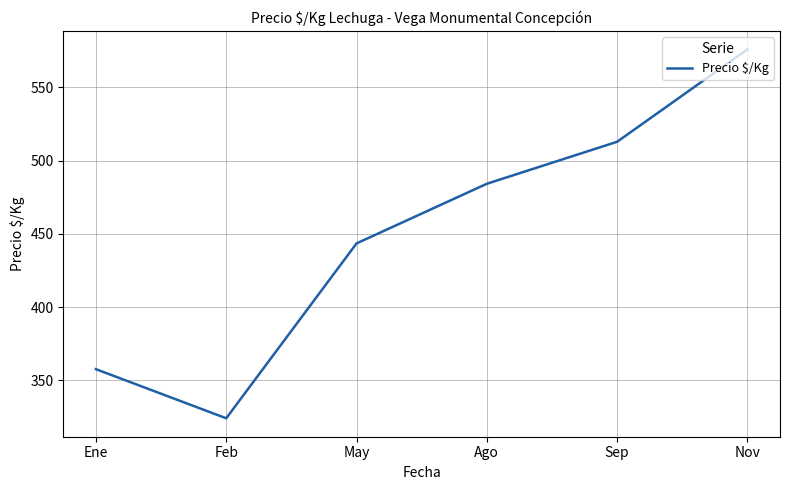

At which label does the data first exceed 484?

Ago